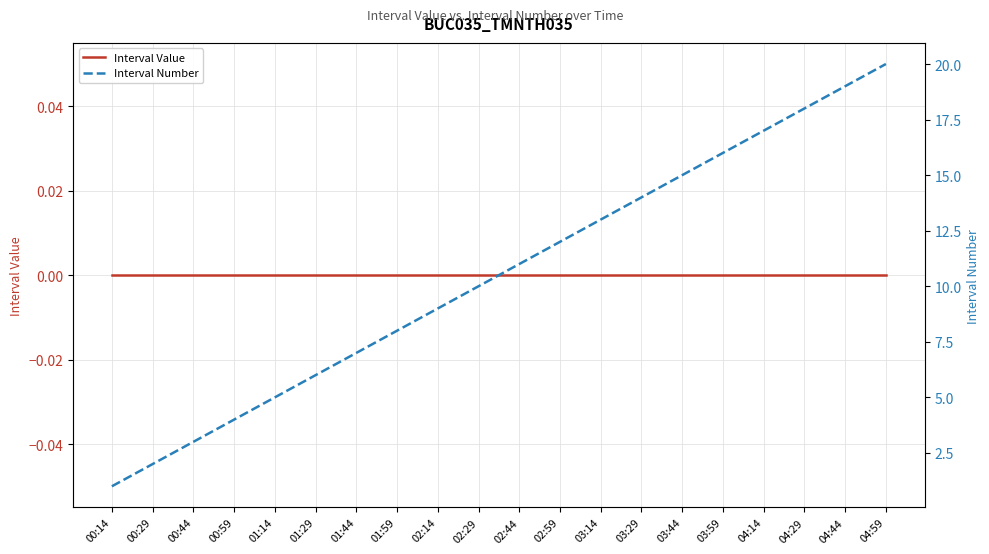

Reading left to right, extract all data points from this chart.

Interval Value: 0	0	0	0	0	0	0	0	0	0	0	0	0	0	0	0	0	0	0	0
Interval Number: 1	2	3	4	5	6	7	8	9	10	11	12	13	14	15	16	17	18	19	20